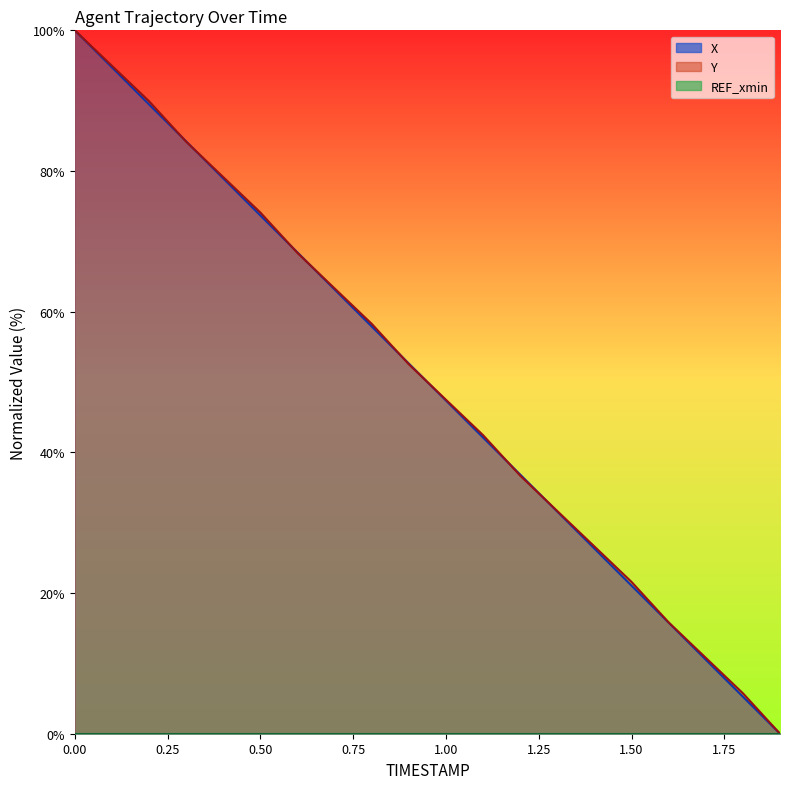

Read the Y value at 0.9.

52.5